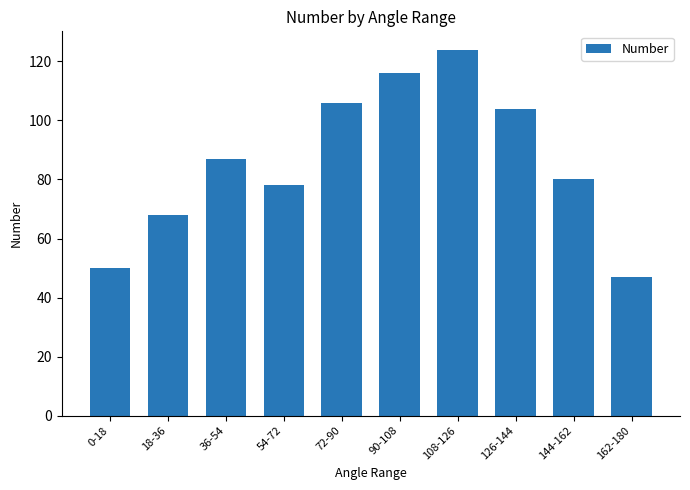

What is the difference between the maximum and second lowest values?

74